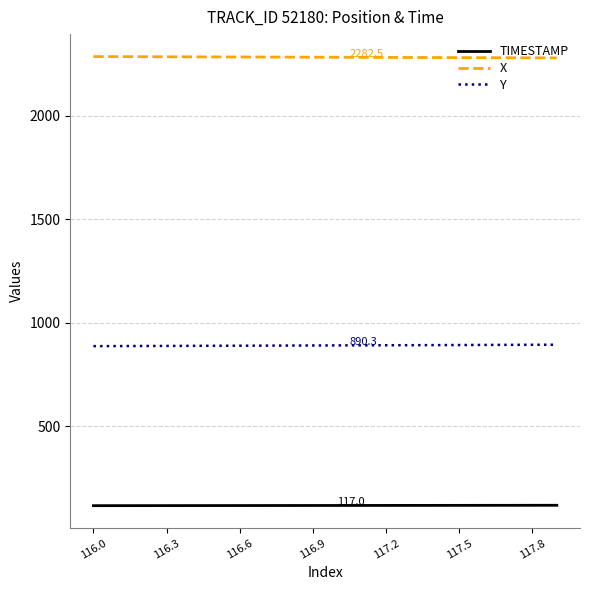

True or false: Y and X cross at least once.

False